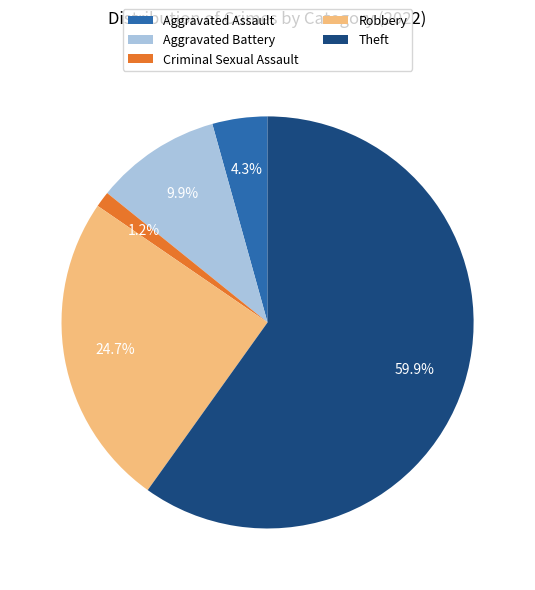

To the nearest percent, what is the average slice percentage?

20%